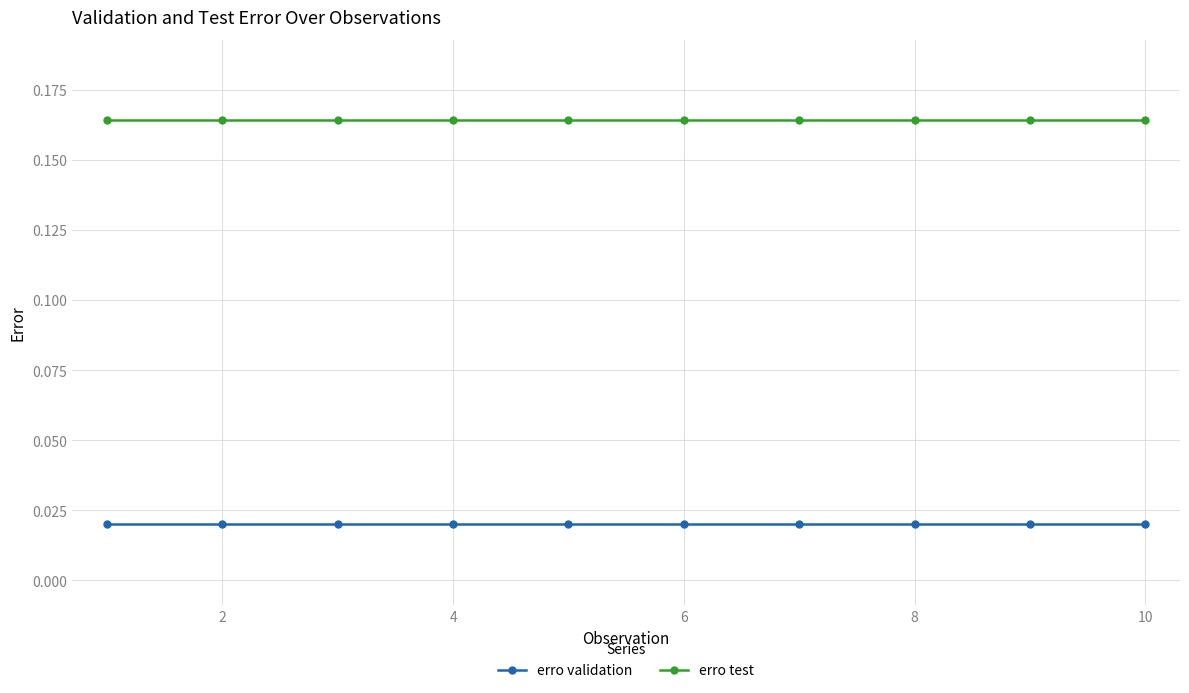

True or false: erro validation and erro test intersect in this chart.

False